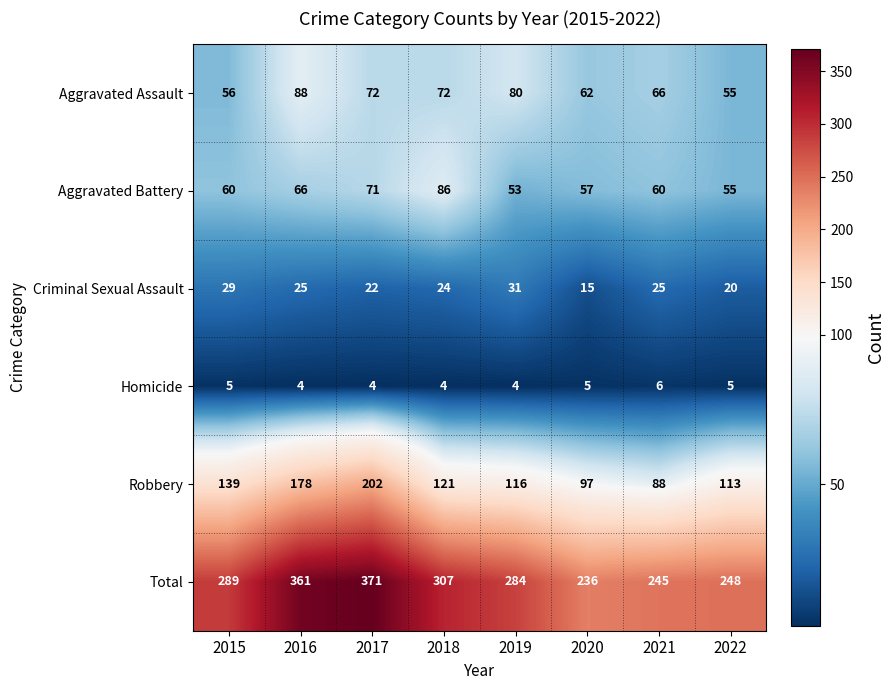

What is the average value of the Robbery series?

132